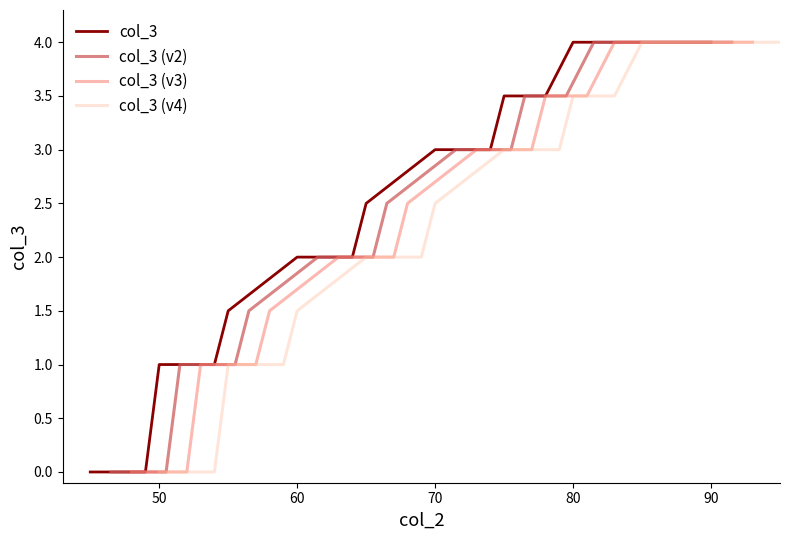

Is the value of col_3 at 9 greater than the value of col_3 (v3) at 100?

Yes